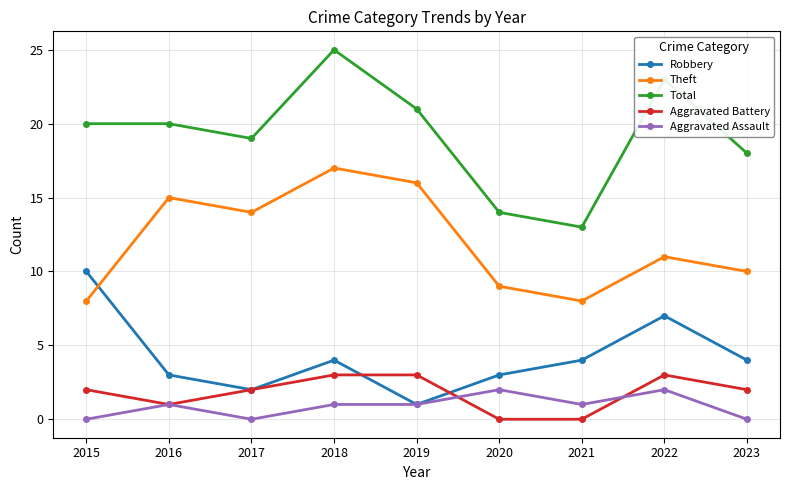

In Robbery, how many points are lower than both neighbors (excluding endpoints)?

2